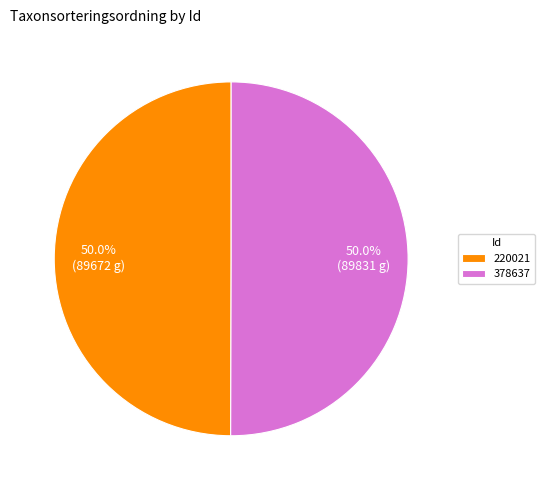

What percentage is NOT represented by 378637?

50.0%